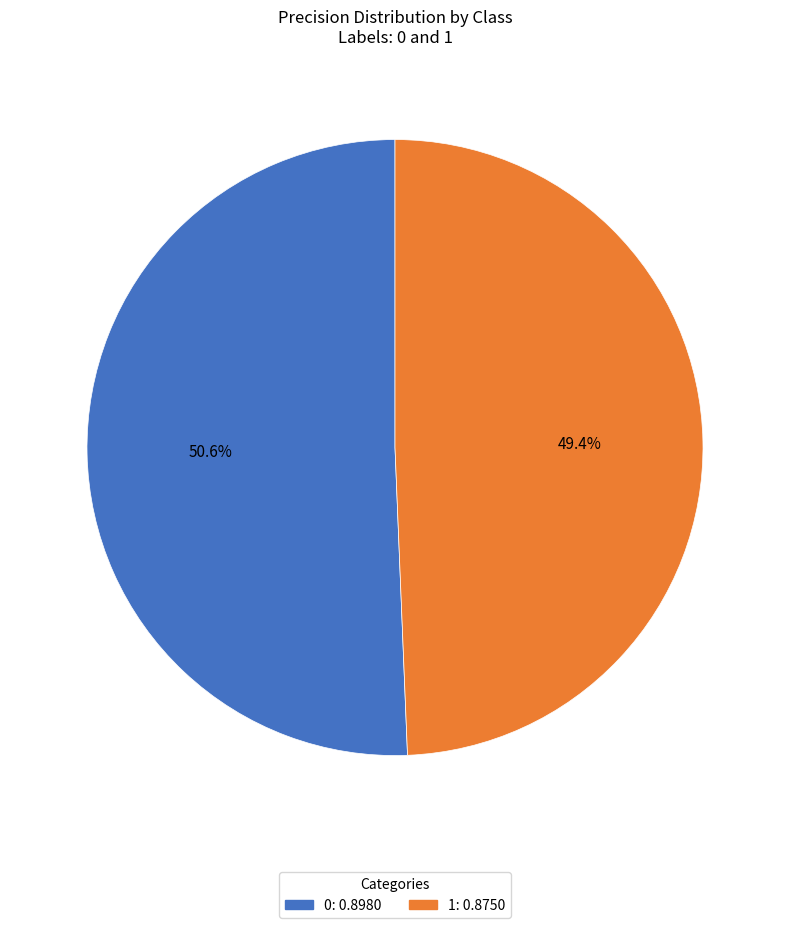

How many segments does this pie chart have?

2